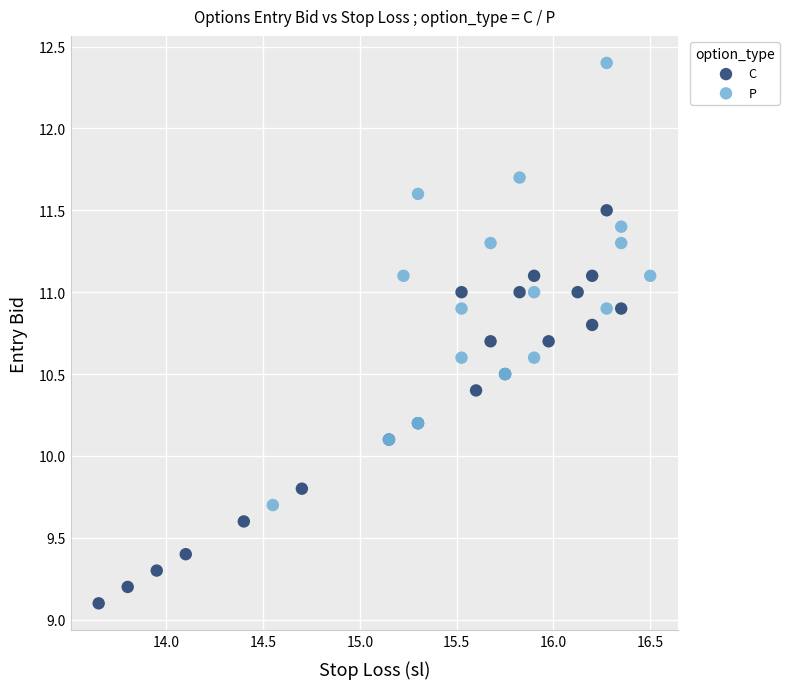

What are all the series names shown in the legend?

C, P